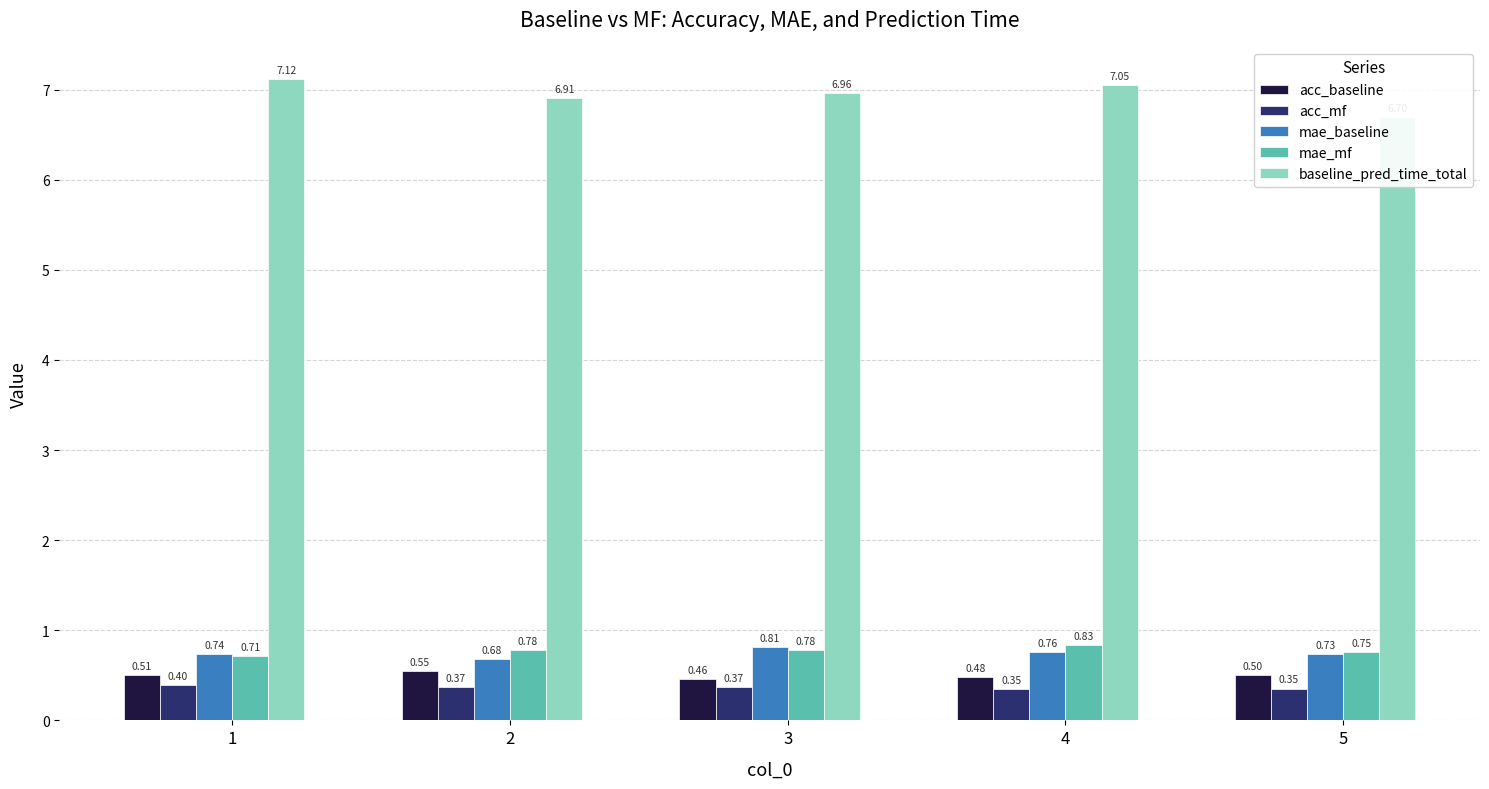

Are the bars horizontal?

No